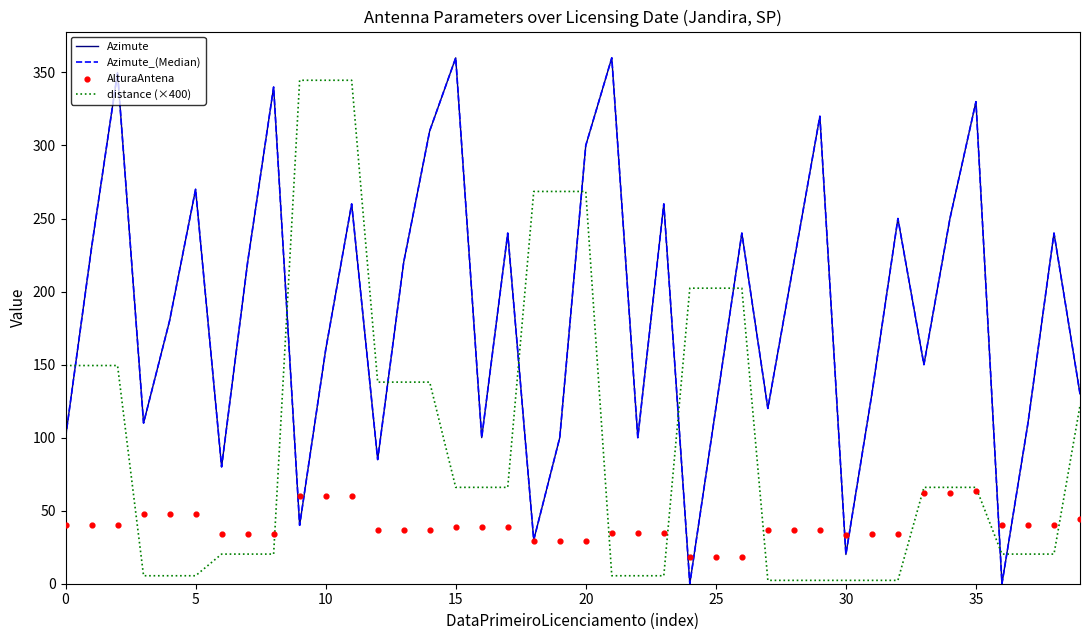

Which series contains the highest Y value?

Azimute